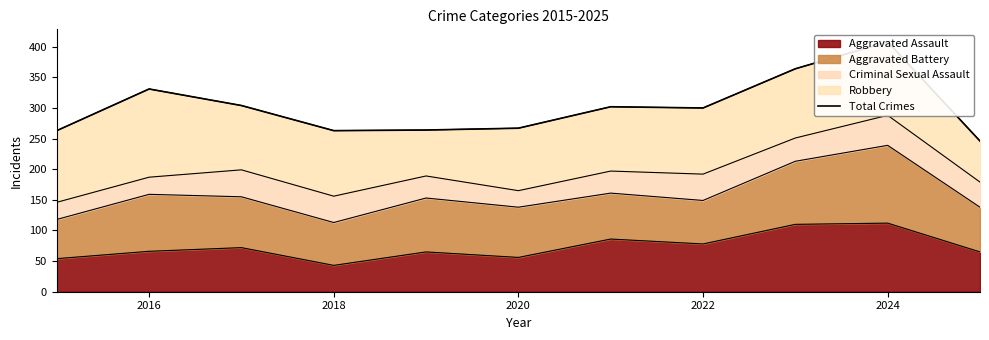

What is the maximum value for Aggravated Assault?

112